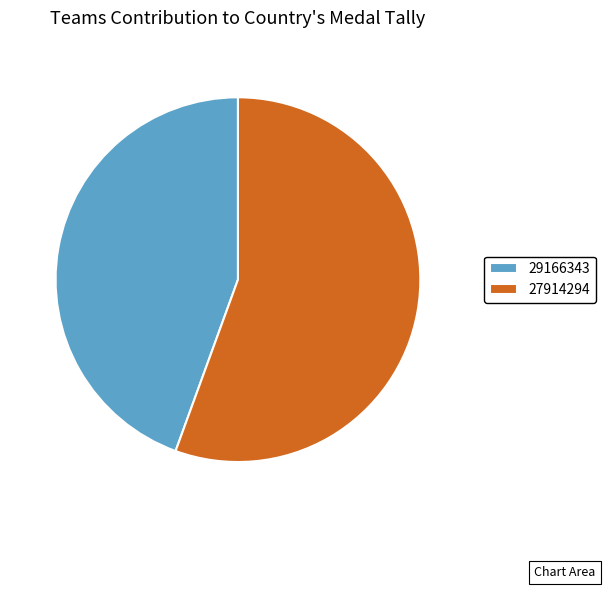

True or false: 27914294 accounts for 48% of the total.

False